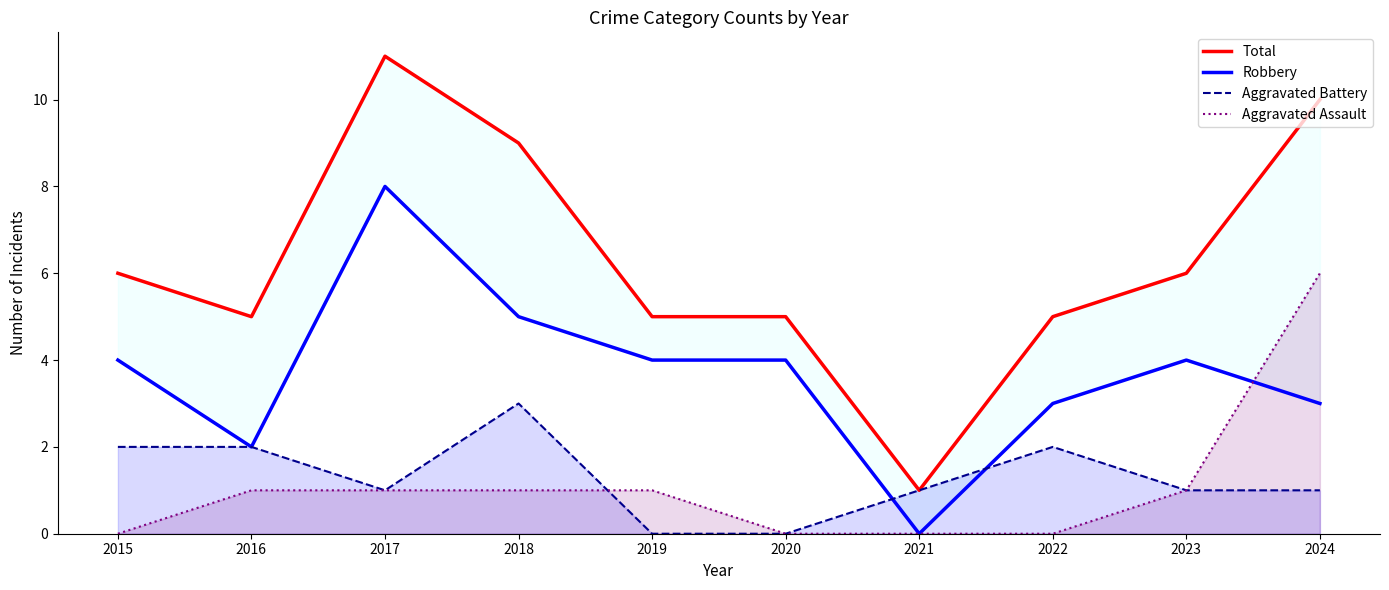

True or false: Aggravated Battery has a value of 1 at 2023.

True